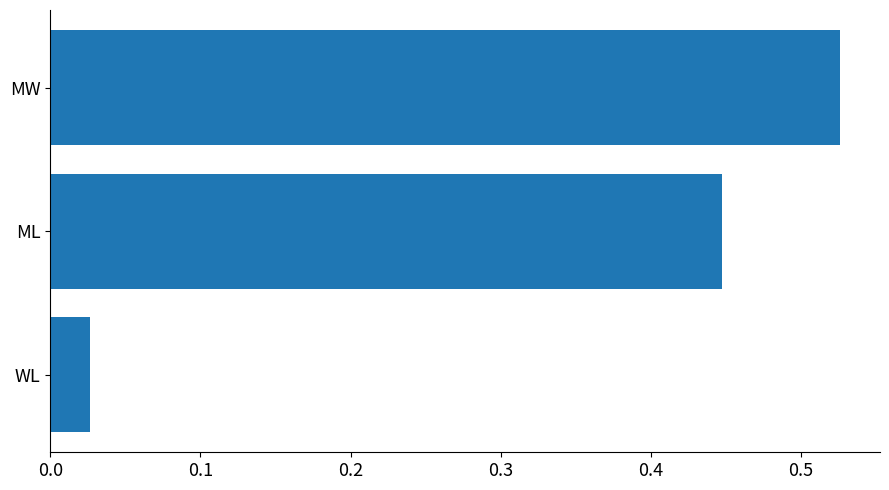

The chart shows a value of 0.7 at ML. True or false?

False